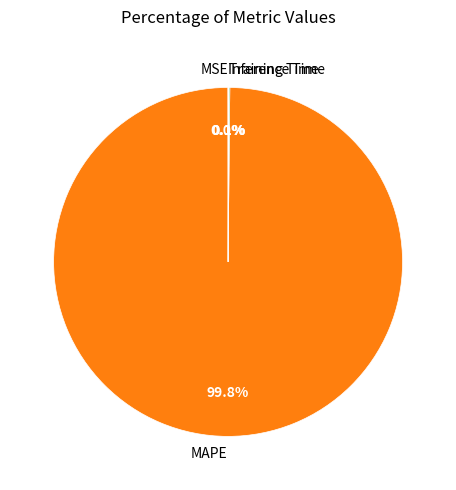

Which category has the biggest portion of the pie?

MAPE